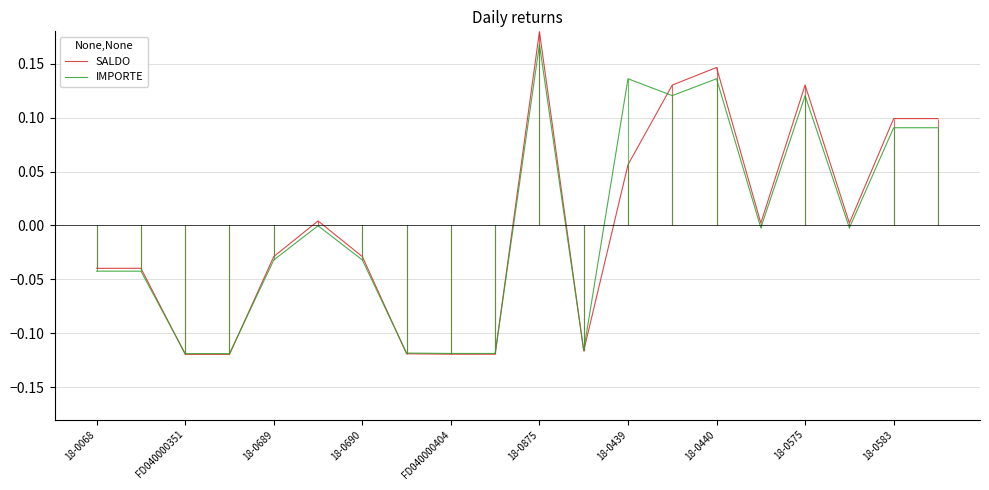

The value of IMPORTE at 19 is 0.0. True or false?

False